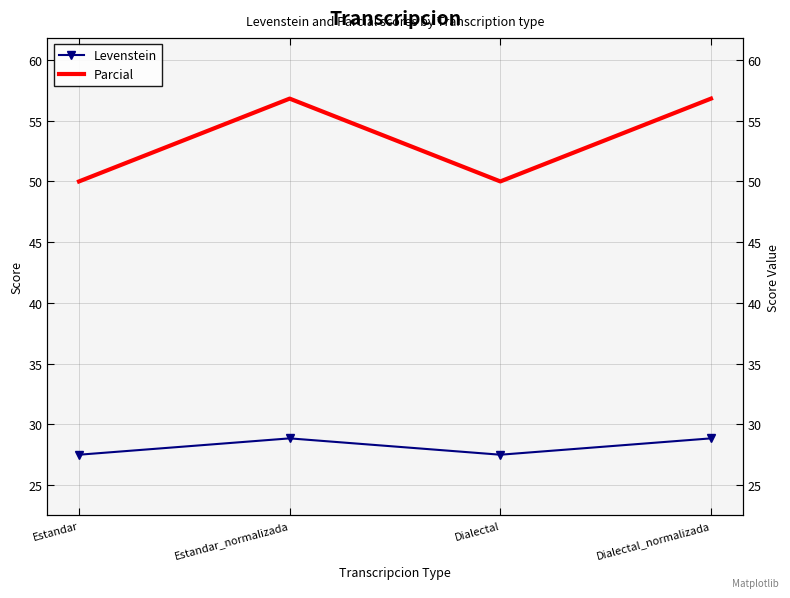

Read the Levenstein value at Dialectal.

27.5